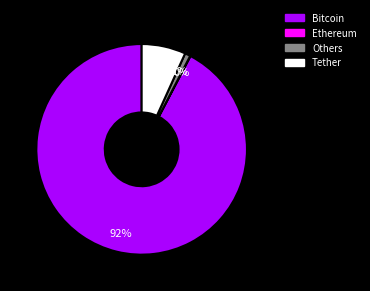

To the nearest percent, what is the average slice percentage?

25%